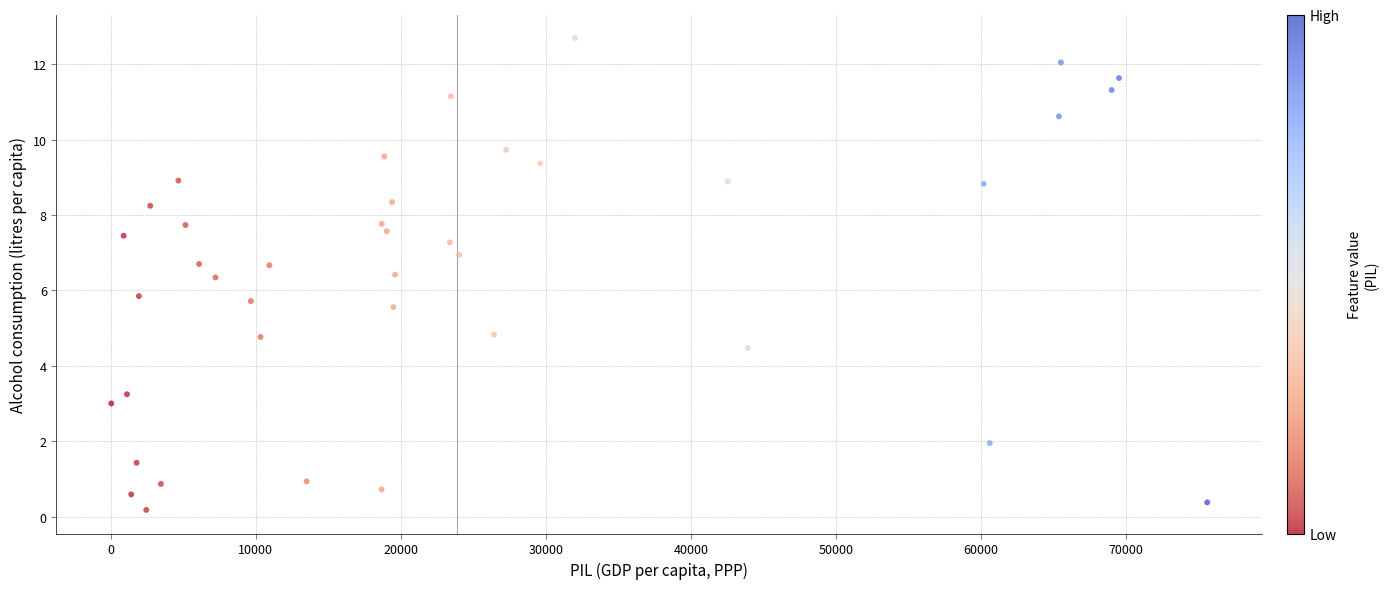

What is the range of Y values (max minus min)?

12.5